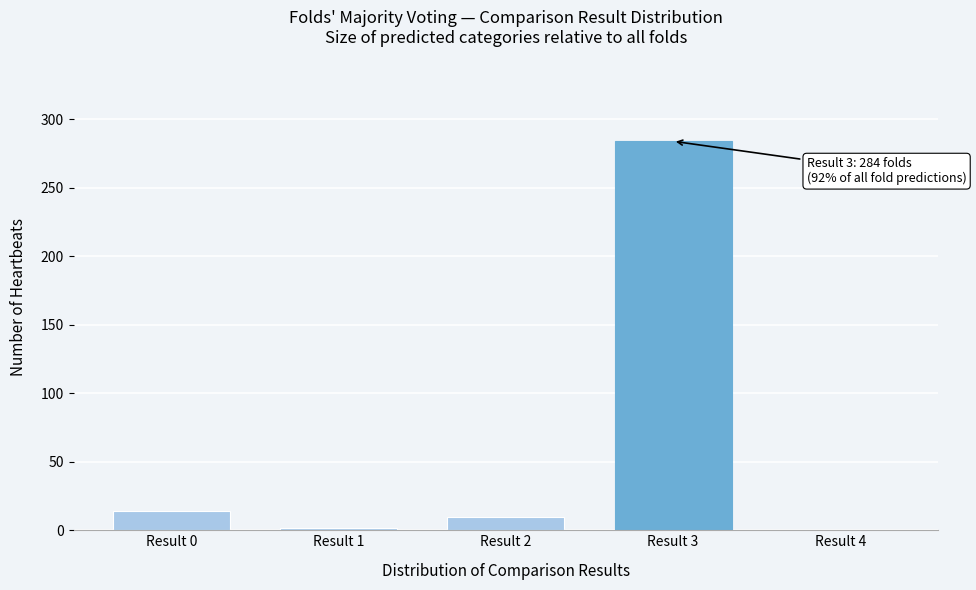

Reading right to left, what are all the values shown in this chart?

Result 4=0	Result 3=284	Result 2=10	Result 1=2	Result 0=14